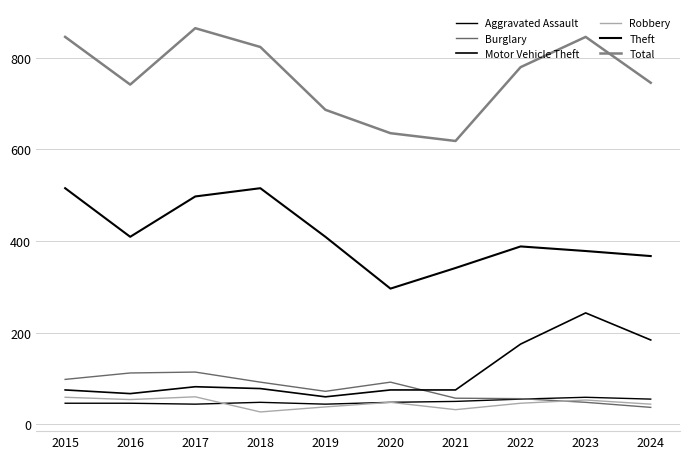

True or false: Motor Vehicle Theft has a value of 175 at 2022.

True